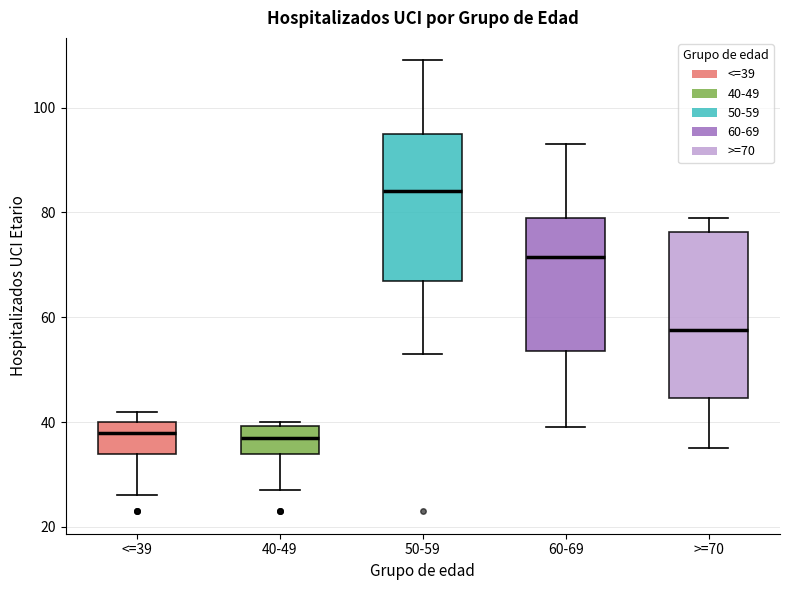

Reading left to right, transcribe this box plot: for each box, give where its median line is, the range the box spans, and where its two whiskers end, as read against the y-axis. The values are not printed on the chart, so give them approximately, as read against the axis.

<=39: median 38, box 34 to 40, whiskers 26 to 42
40-49: median 38, box 34 to 40, whiskers 28 to 40 (just above the box's upper edge)
50-59: median 84, box 68 to 96, whiskers 54 to 110
60-69: median 72, box 54 to 80, whiskers 40 to 94
>=70: median 58, box 44 to 76, whiskers 36 to 80